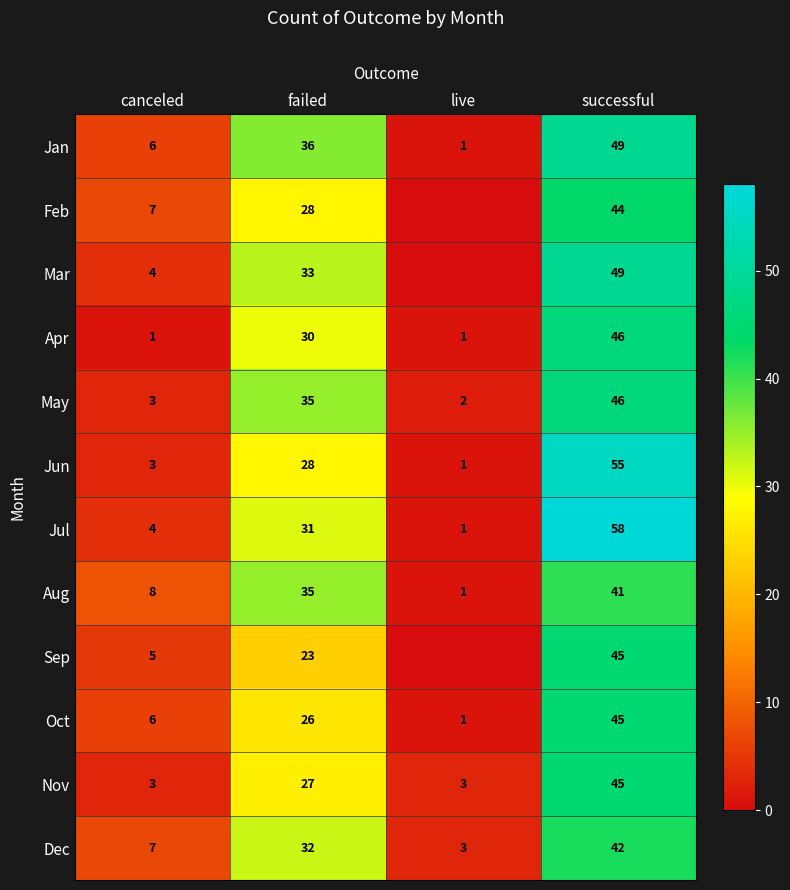

Is it true that Nov equals 45 at successful?

True